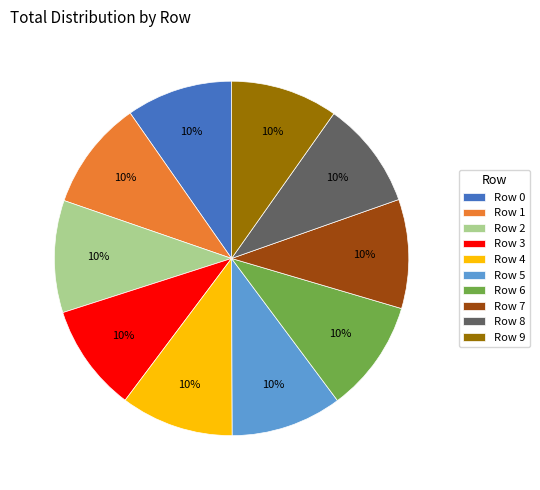

To the nearest percent, what is the combined percentage of Row 6 and Row 1?

20%